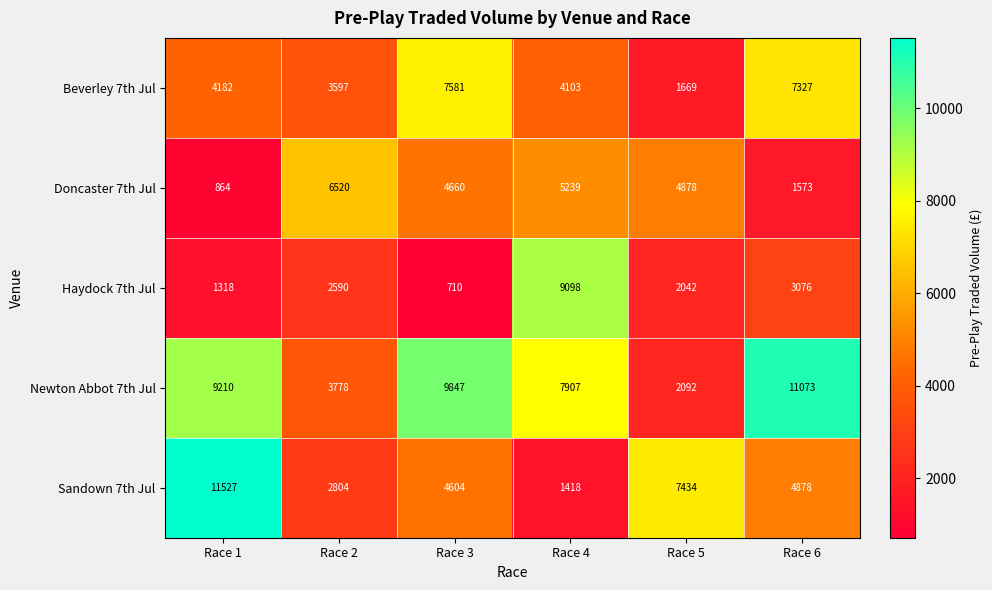

What is the sum of all Beverley 7th Jul values?

28459